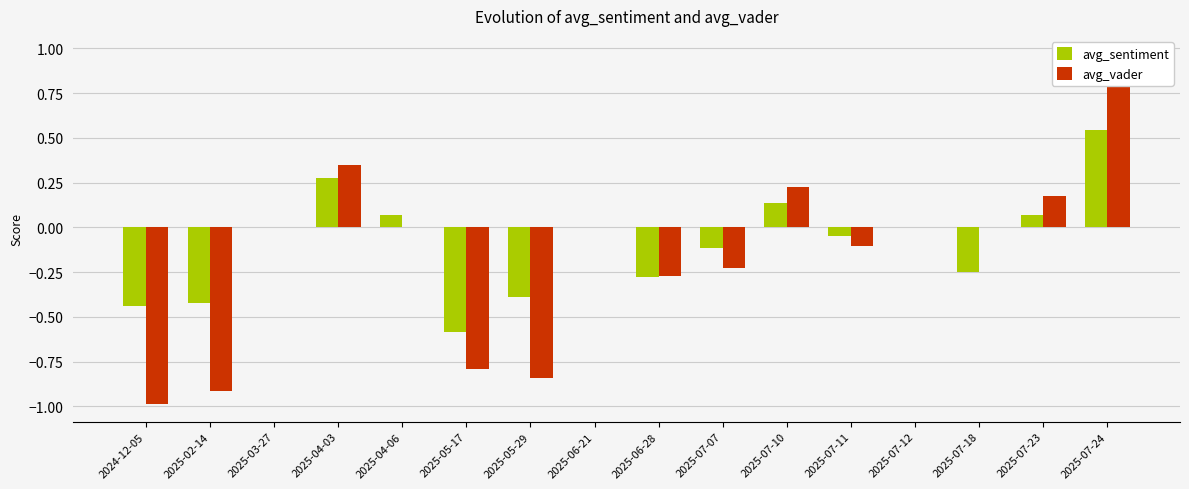

What is the difference between the second highest and second lowest values in the avg_sentiment series?

0.7